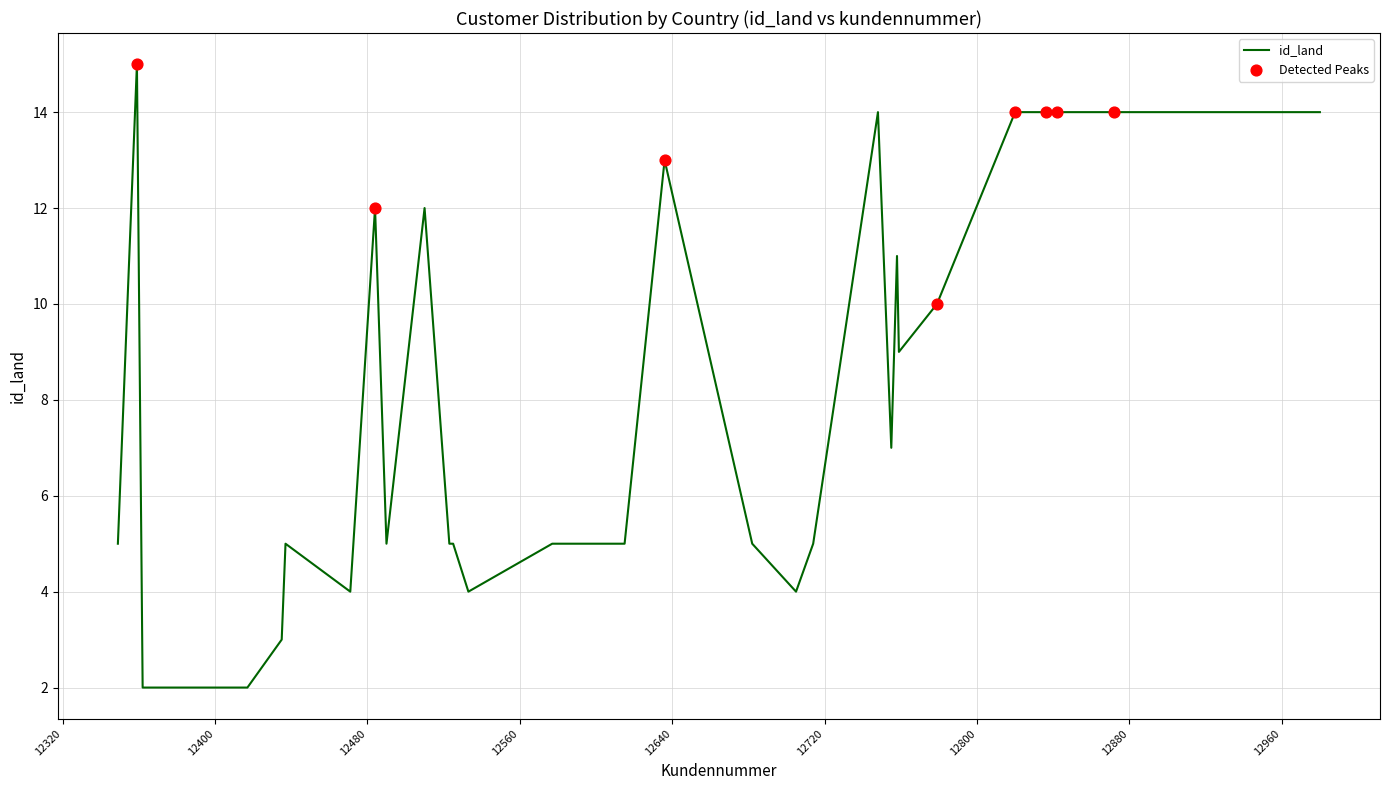

What is the maximum value shown in the chart?

15